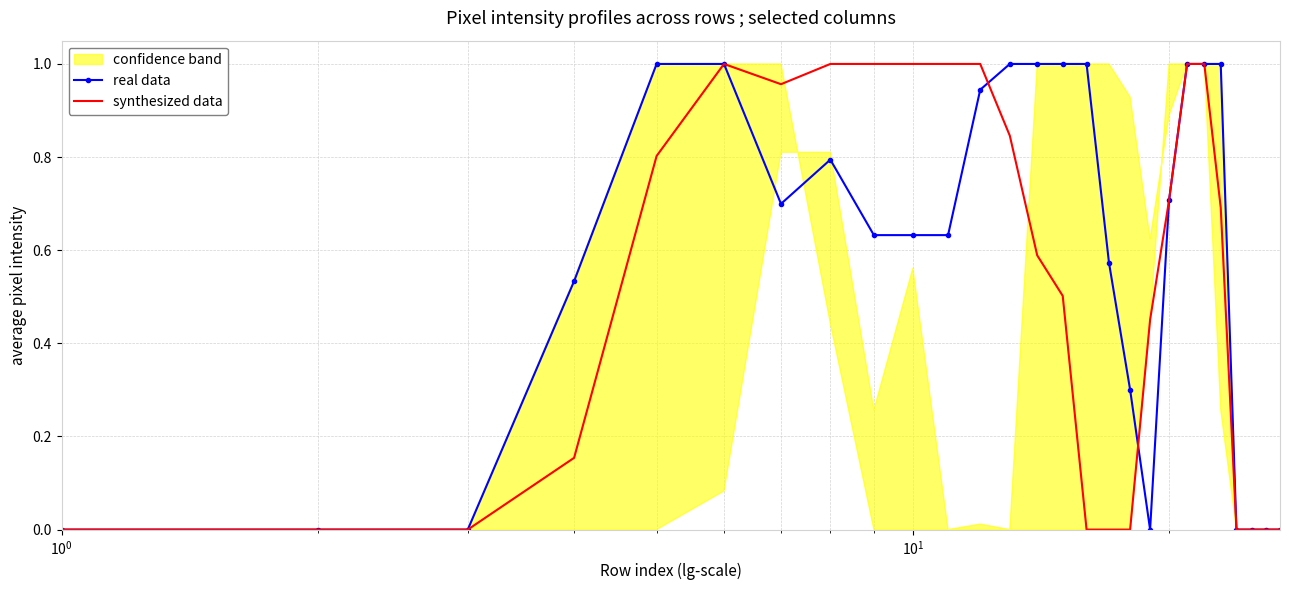

What is the value of the synthesized data point at the 11th from the left?

1.0